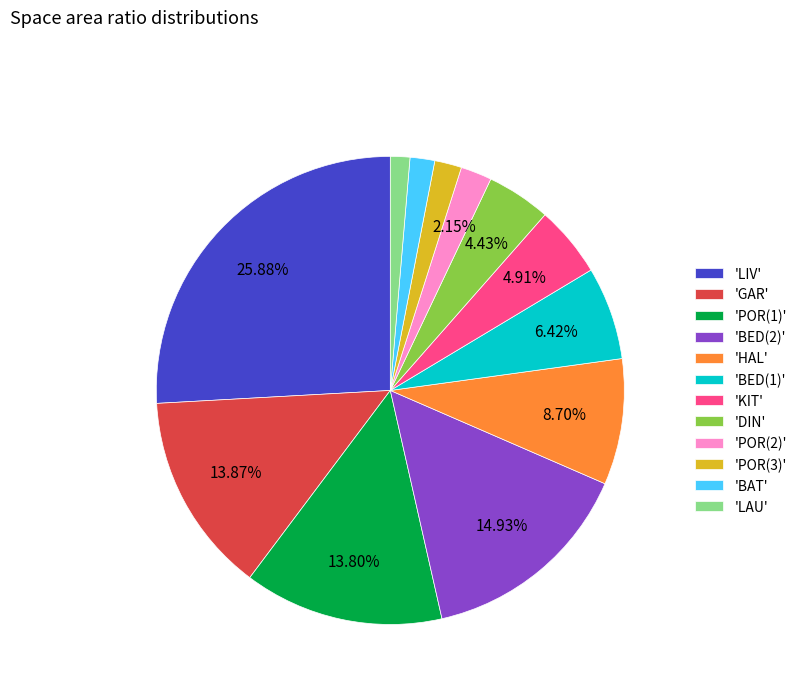

Combined, do 'GAR' and 'LAU' account for over 50%?

No